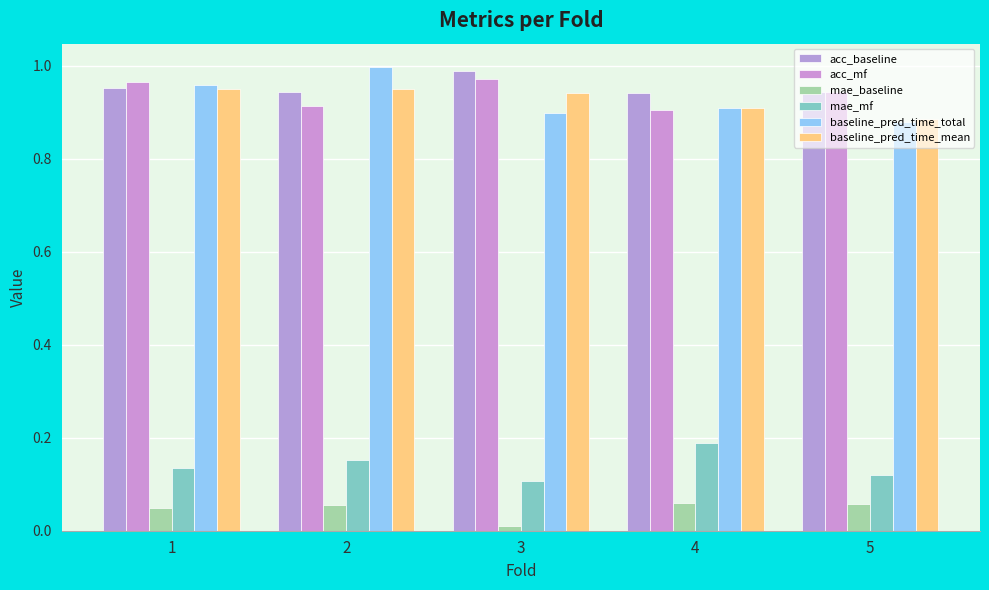

The value of baseline_pred_time_mean at 3 is 0.9. True or false?

True